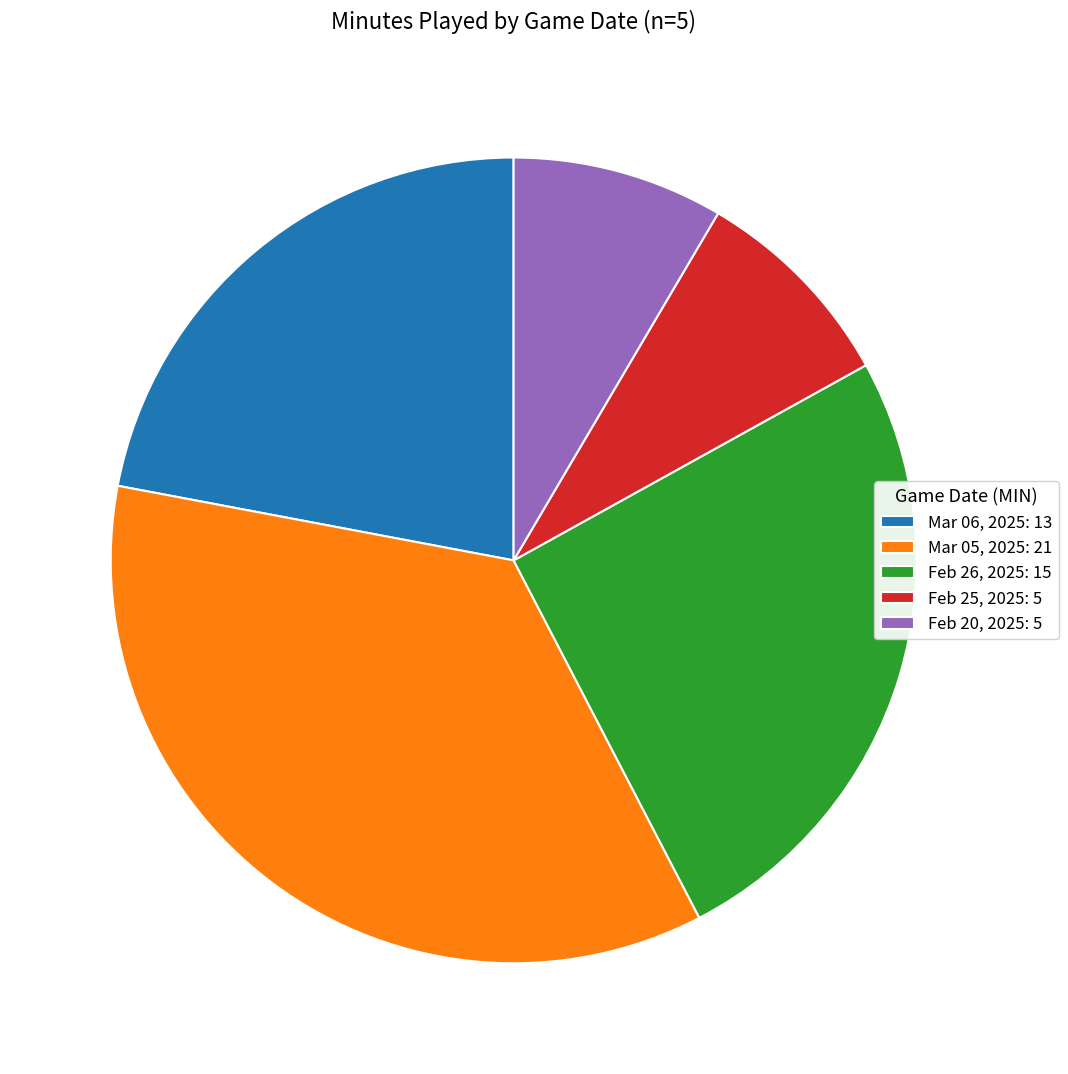

How many segments does this pie chart have?

5